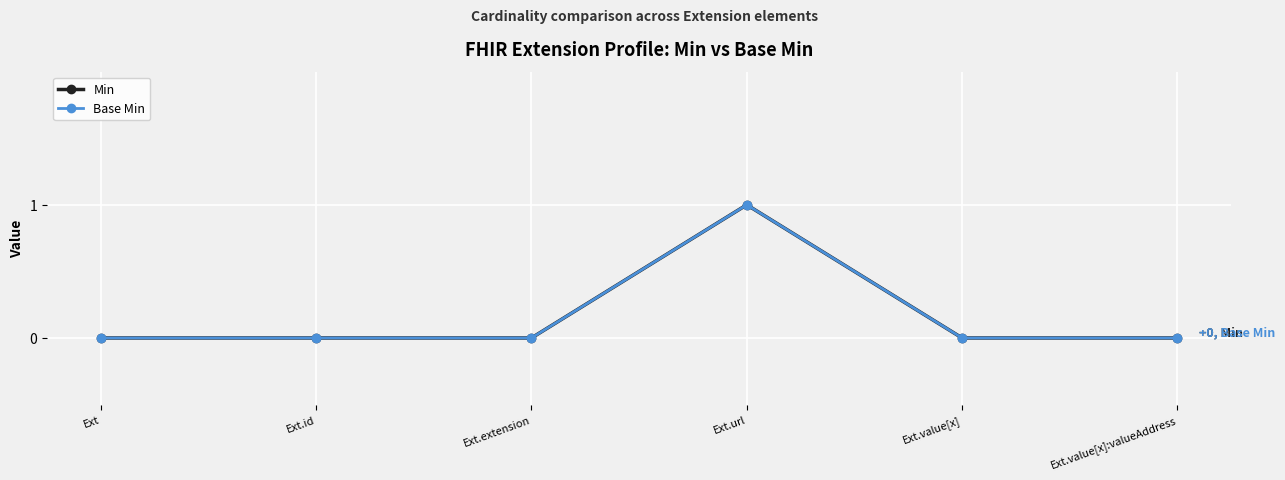

Reading right to left, list all the values displayed in this chart.

Min: 0	0	1	0	0	0
Base Min: 0	0	1	0	0	0